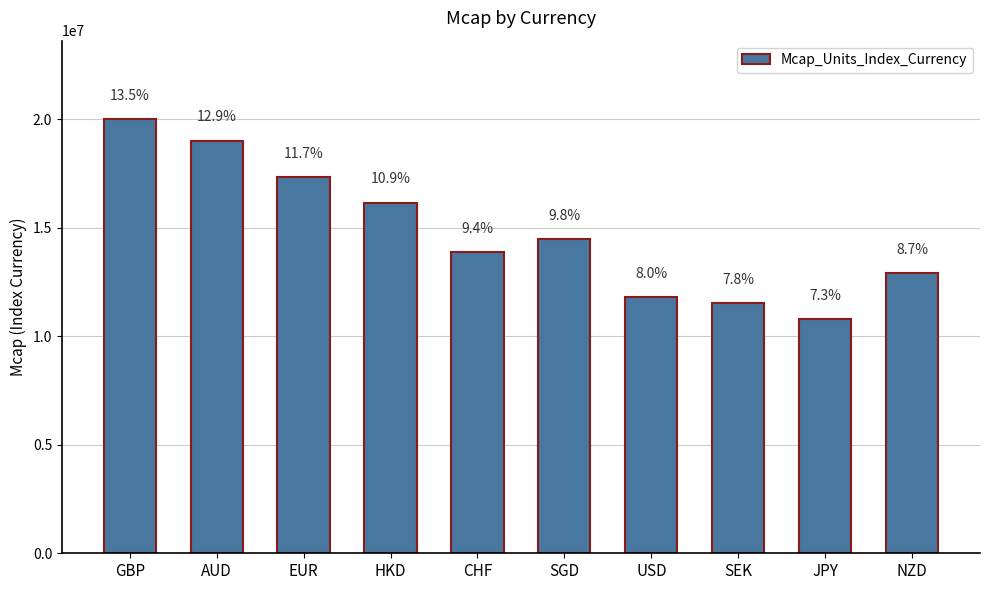

At which category does the chart reach its peak across all series?

GBP